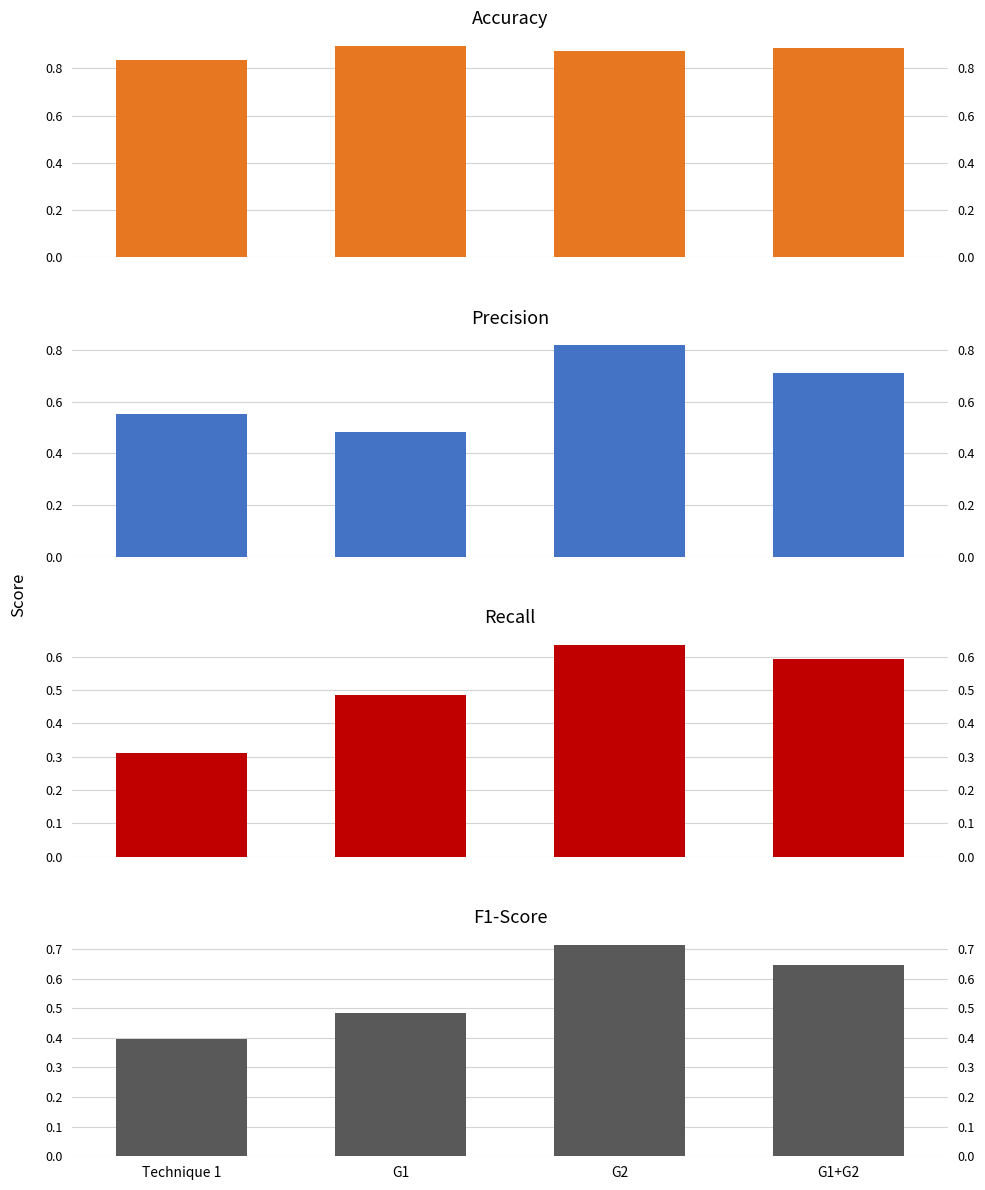

What is the average value of the Accuracy series?

0.9